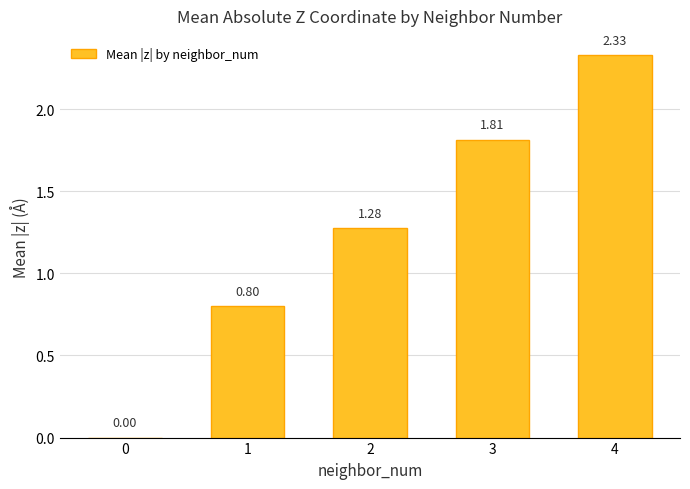

What is the sum of the values at 0 and 1?

0.8